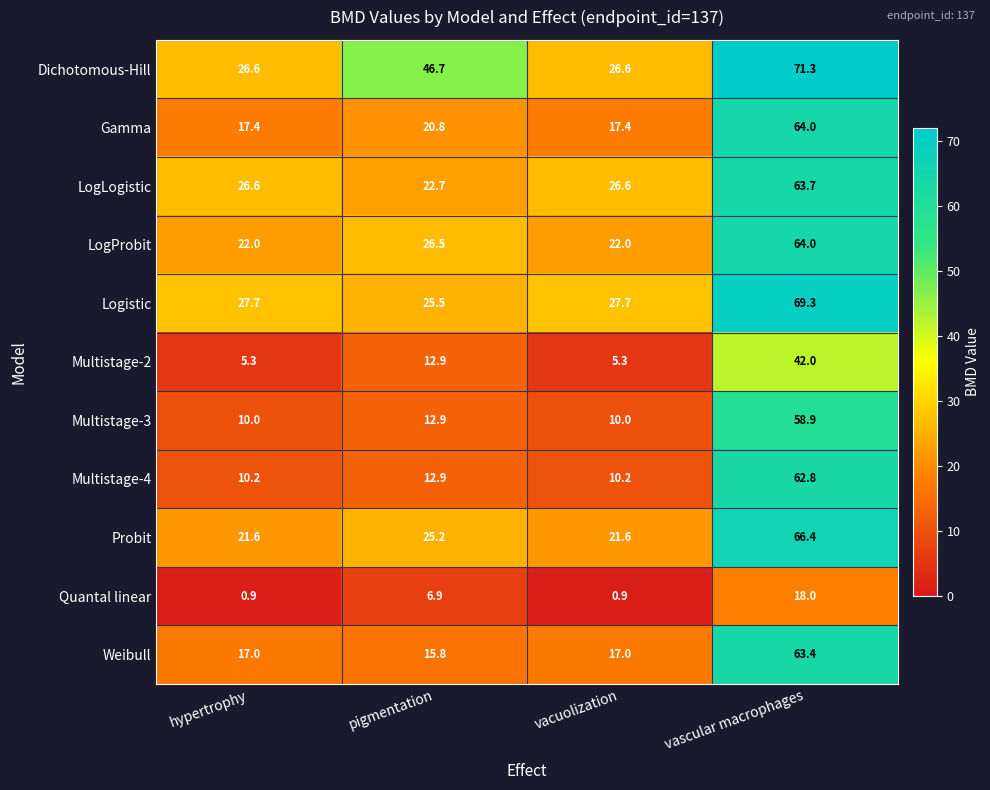

What is the difference between the highest and lowest values at vacuolization?

26.8